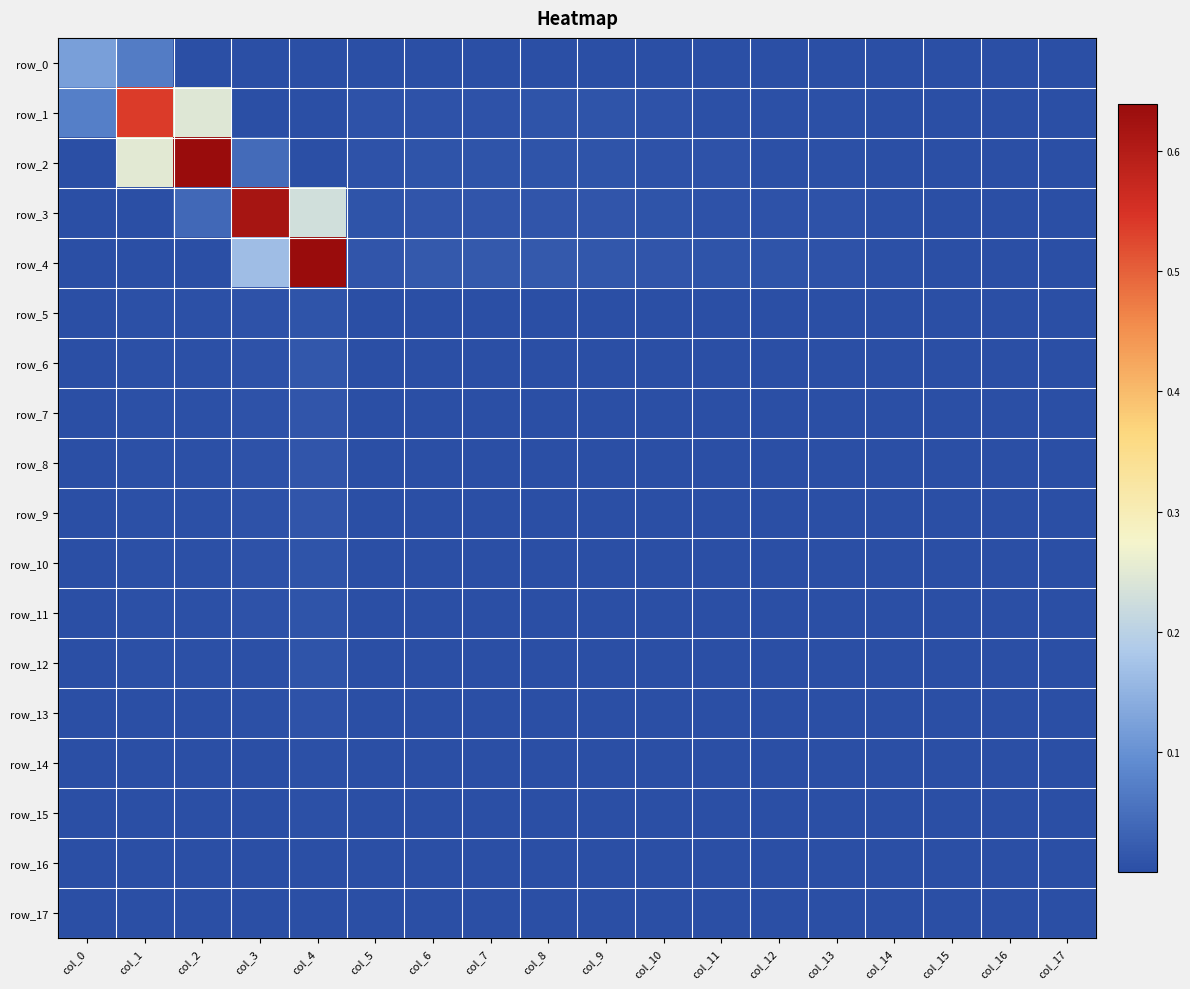

Count the number of categories in the chart.

18